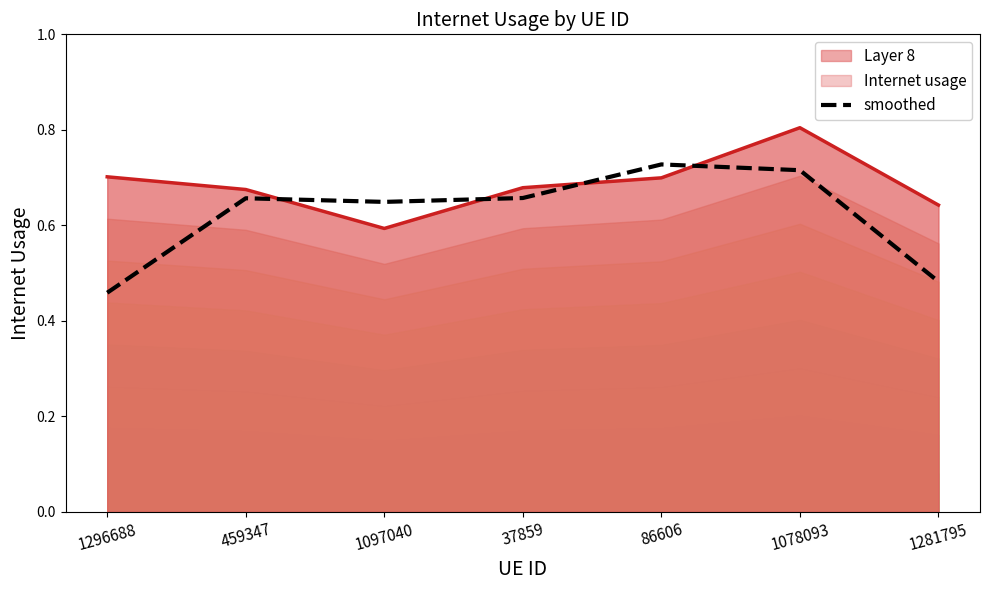

The chart shows a value of 0.7 at 1296688. True or false?

False